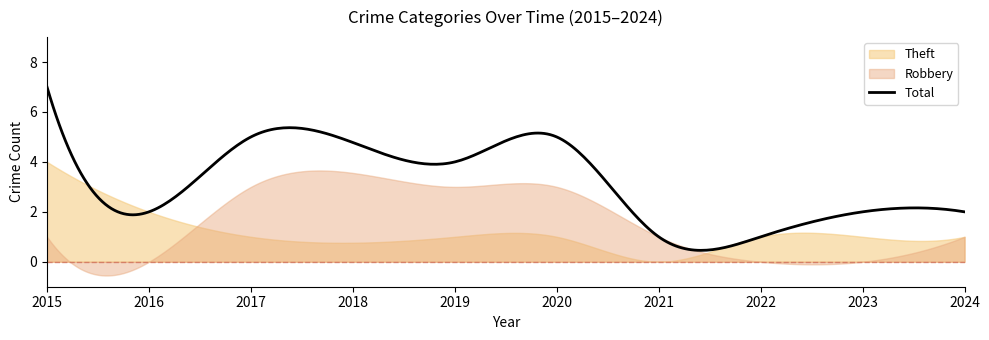

True or false: Total has a value of 3 at 2024.

False